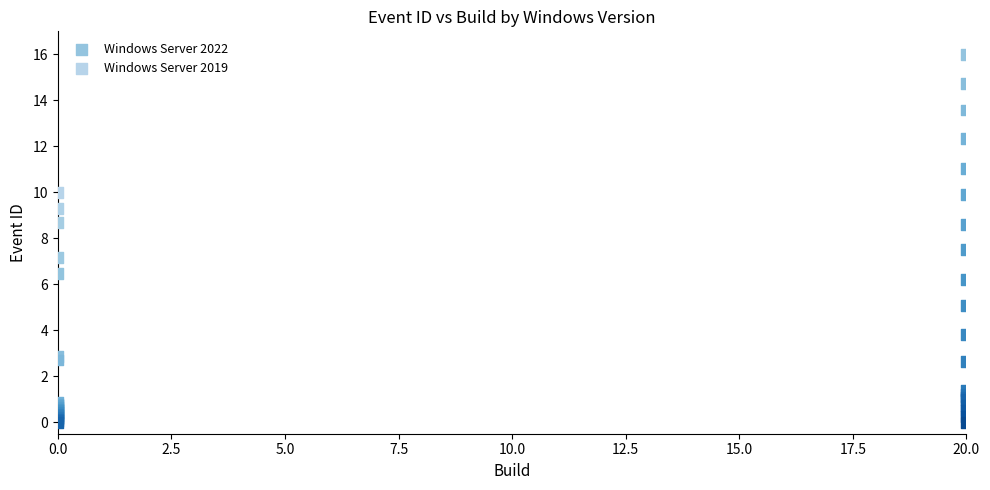

Which series contains the highest Y value?

Windows Server 2022